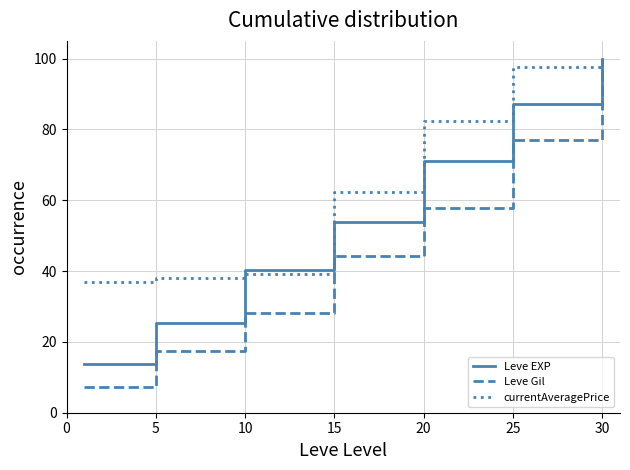

Which series has the largest total across all categories?

currentAveragePrice